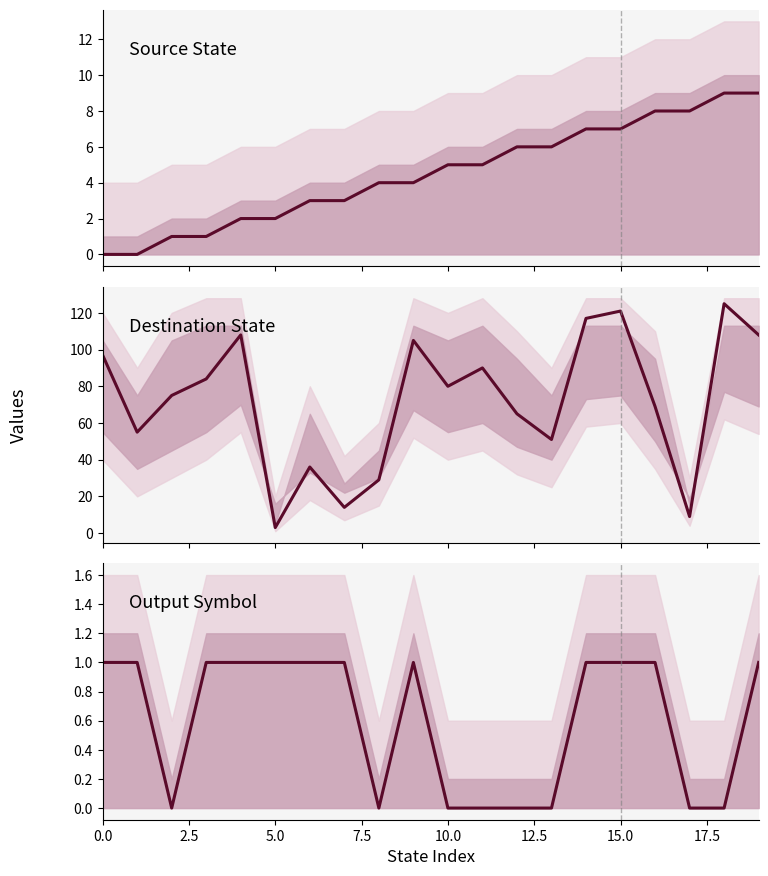

True or false: destination_state and source_state cross at least once.

False